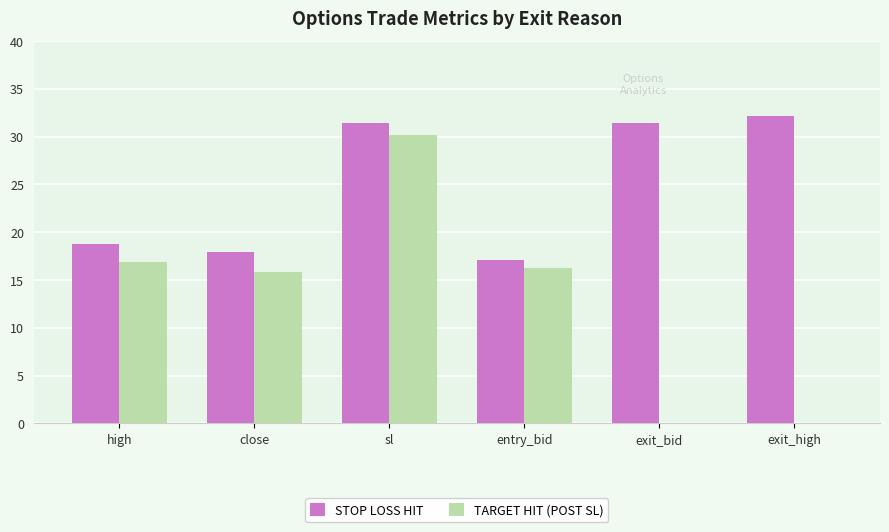

At which label does TARGET HIT (POST SL) reach its peak?

sl